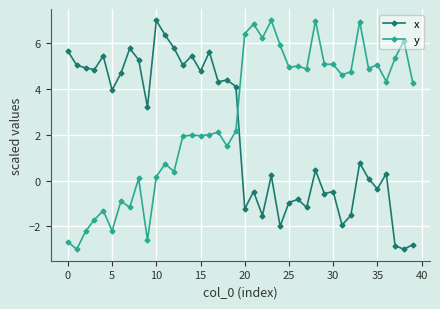

What is the average value of the x series?

2.0